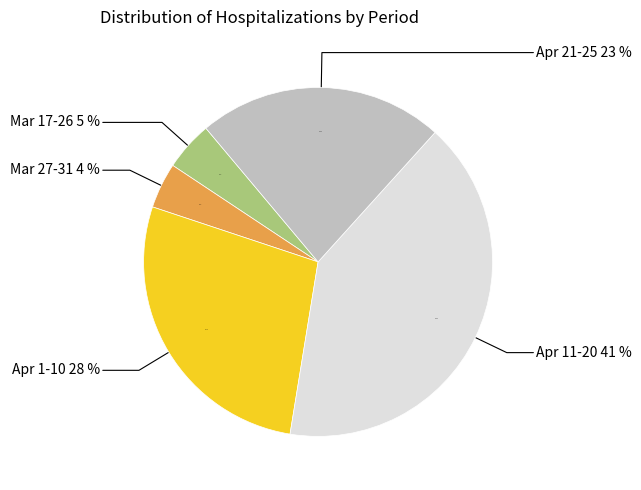

Does 3/23/20 represent more than half of the total?

No